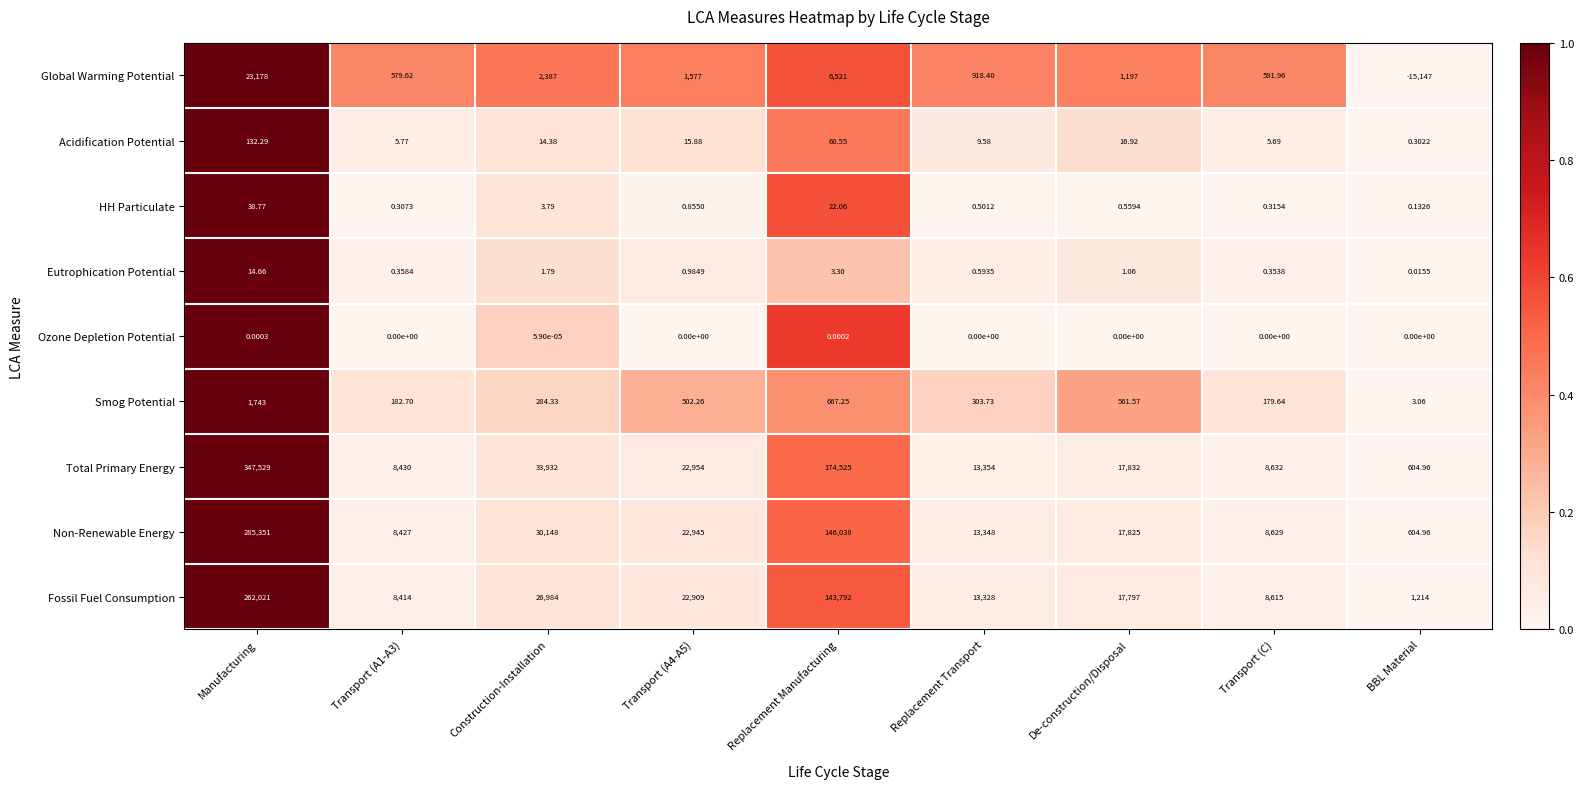

At which label does Fossil Fuel Consumption first exceed 17797?

Manufacturing